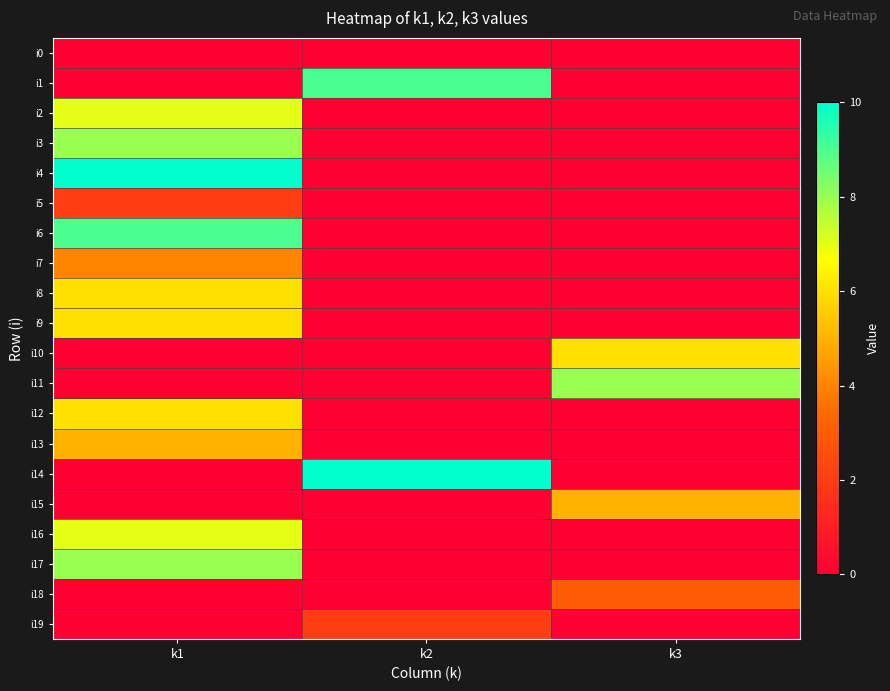

Reading left to right, transcribe all the data shown in this chart.

i0: k1=0	k2=0	k3=0
i1: k1=0	k2=9	k3=0
i2: k1=7	k2=0	k3=0
i3: k1=8	k2=0	k3=0
i4: k1=10	k2=0	k3=0
i5: k1=2	k2=0	k3=0
i6: k1=9	k2=0	k3=0
i7: k1=4	k2=0	k3=0
i8: k1=6	k2=0	k3=0
i9: k1=6	k2=0	k3=0
i10: k1=0	k2=0	k3=6
i11: k1=0	k2=0	k3=8
i12: k1=6	k2=0	k3=0
i13: k1=5	k2=0	k3=0
i14: k1=0	k2=10	k3=0
i15: k1=0	k2=0	k3=5
i16: k1=7	k2=0	k3=0
i17: k1=8	k2=0	k3=0
i18: k1=0	k2=0	k3=3
i19: k1=0	k2=2	k3=0